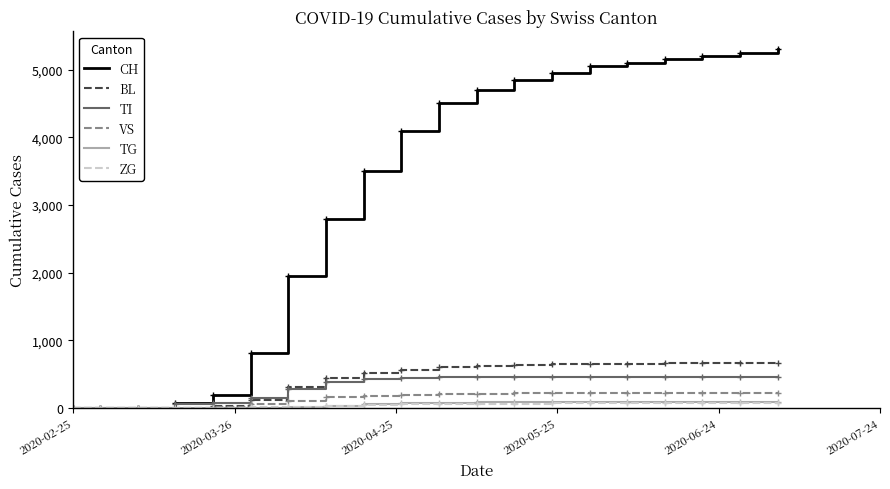

Which series has the widest spread of values?

CH